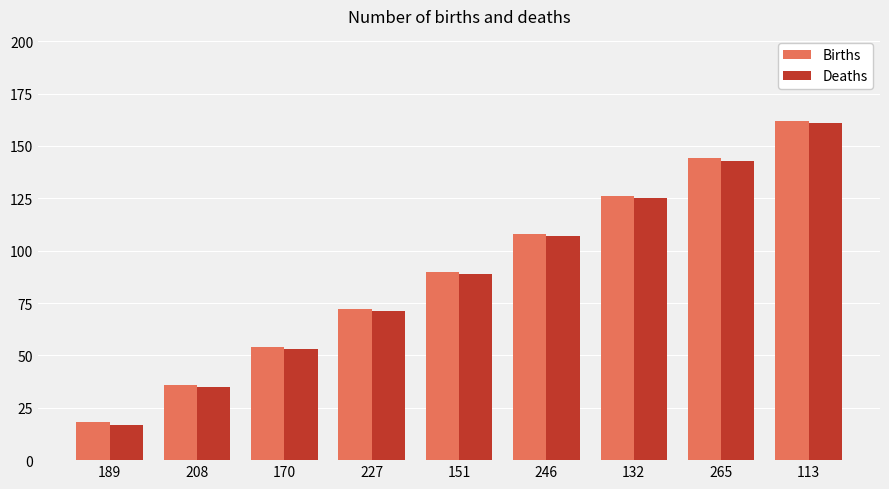

List the labels in order of Births value, smallest first.

189, 208, 170, 227, 151, 246, 132, 265, 113